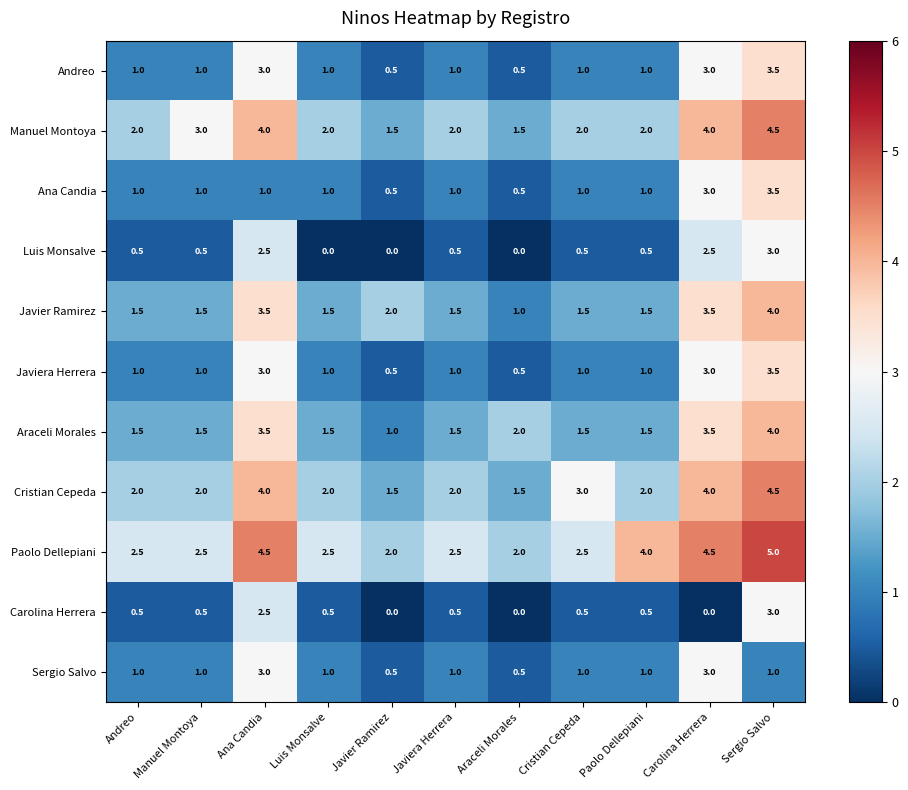

How many series are shown in this chart?

11